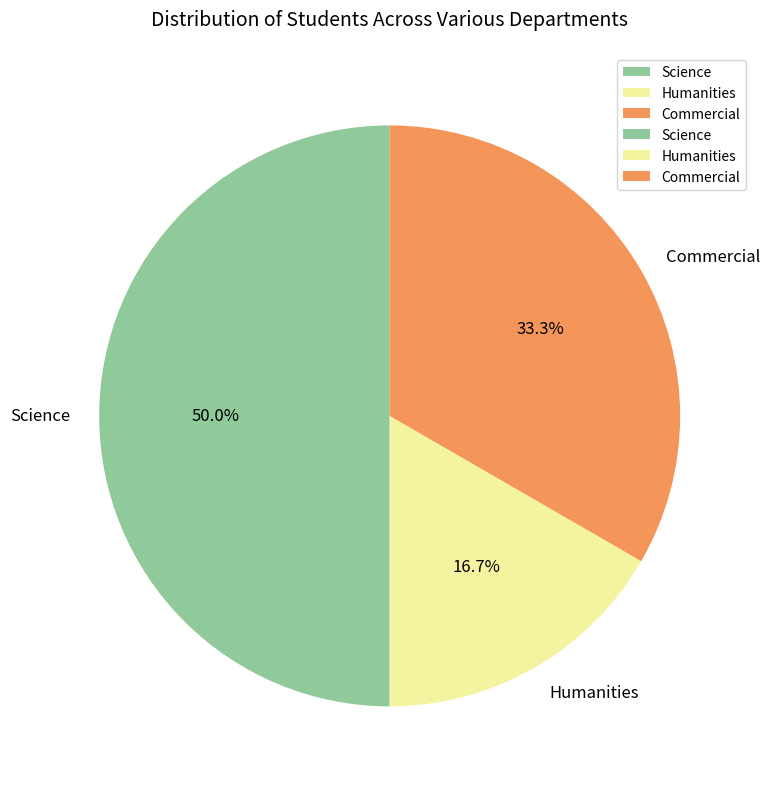

Which category has the smallest portion of the pie?

Humanities